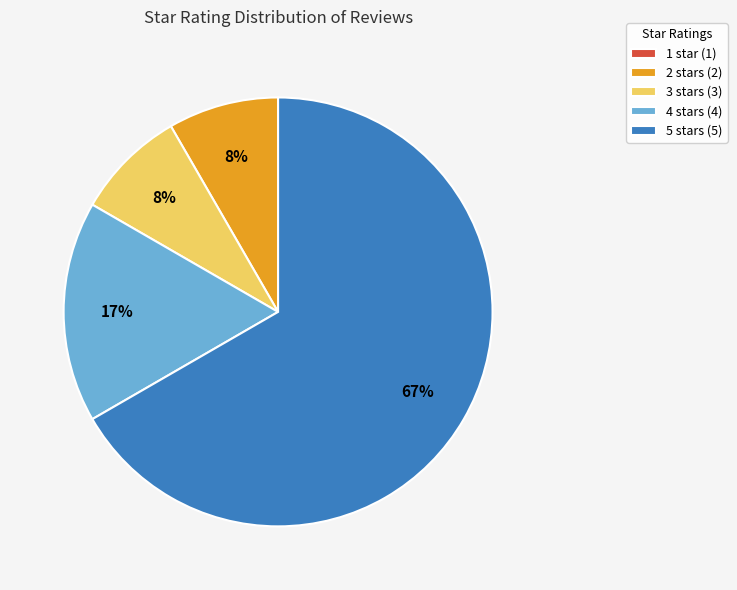

Which category has the biggest portion of the pie?

5 stars (5)